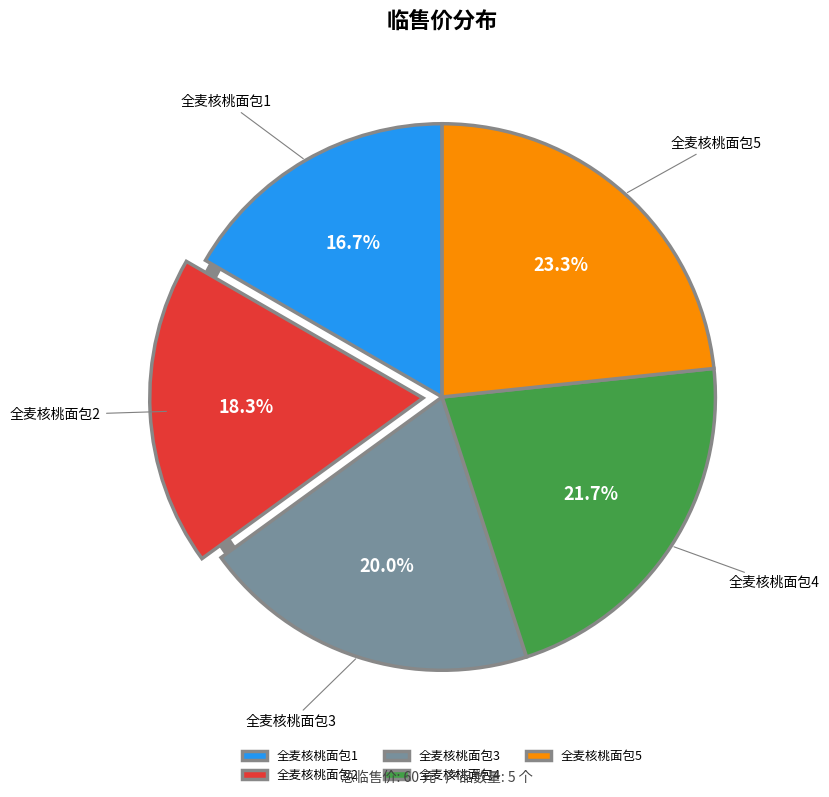

Is 全麦核桃面包3 the majority of the pie?

No